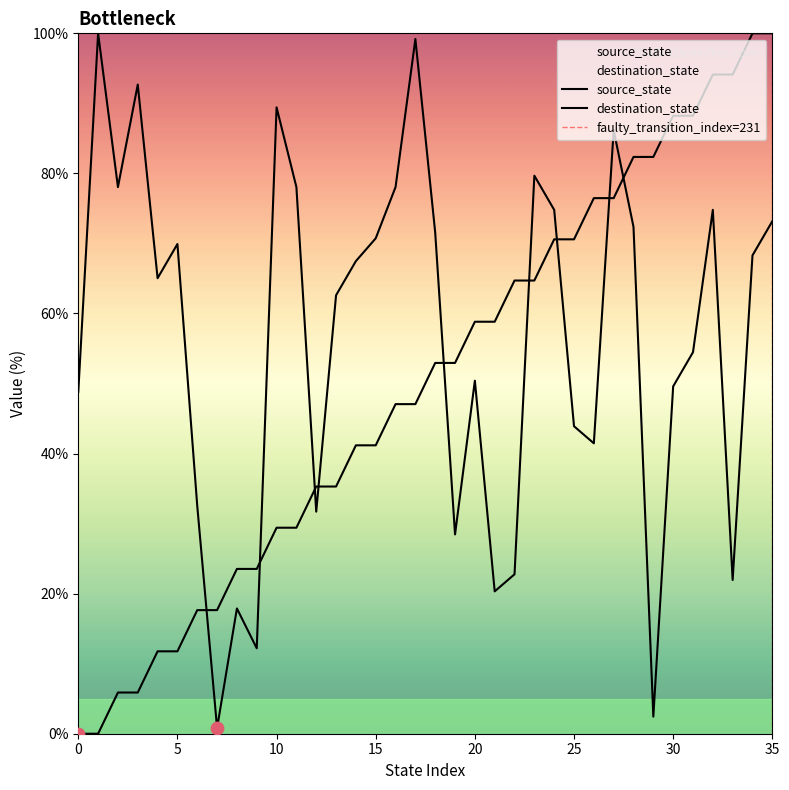

Which series has the largest total across all categories?

destination_state